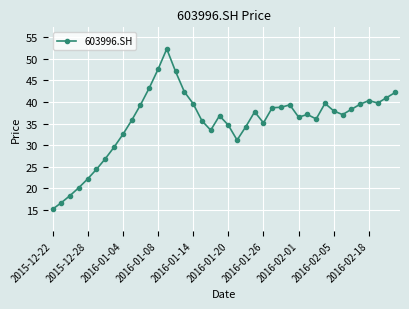

Count the number of categories in the chart.

40